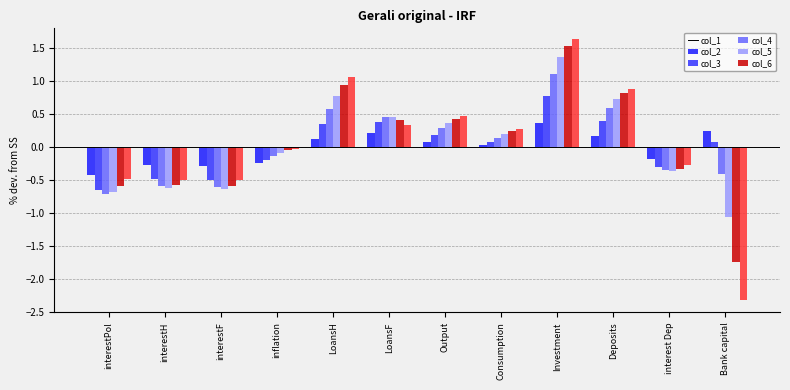

True or false: col_2 has a value of -0.7 at interestPol.

True